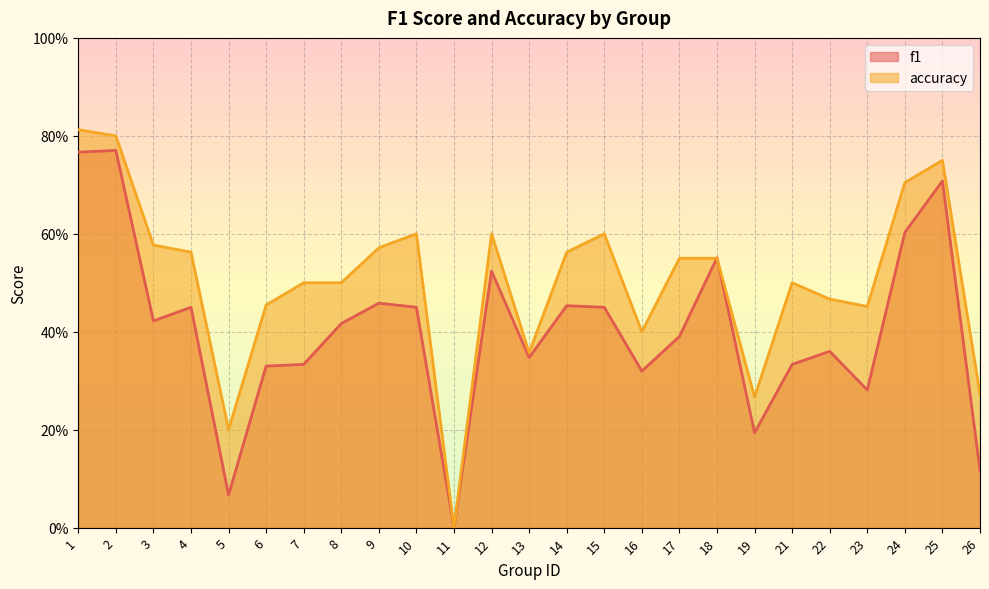

Reading left to right, list all the values displayed in this chart.

f1: 1=0.8	2=0.8	3=0.4	4=0.4	5=0.1	6=0.3	7=0.3	8=0.4	9=0.5	10=0.5	11=0.0	12=0.5	13=0.3	14=0.5	15=0.5	16=0.3	17=0.4	18=0.6	19=0.2	21=0.3	22=0.4	23=0.3	24=0.6	25=0.7	26=0.1
accuracy: 1=0.8	2=0.8	3=0.6	4=0.6	5=0.2	6=0.5	7=0.5	8=0.5	9=0.6	10=0.6	11=0.0	12=0.6	13=0.4	14=0.6	15=0.6	16=0.4	17=0.6	18=0.6	19=0.3	21=0.5	22=0.5	23=0.5	24=0.7	25=0.8	26=0.3